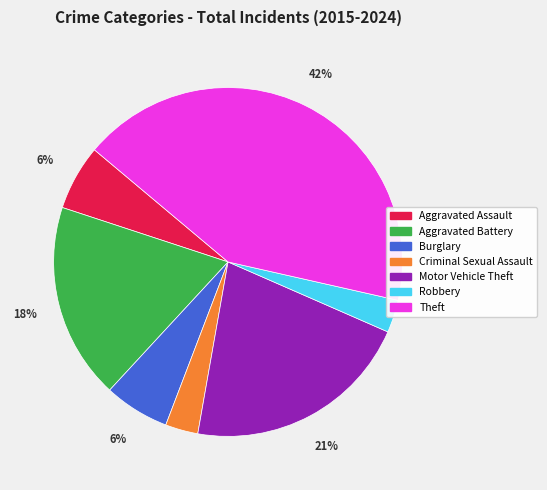

Which category has the biggest portion of the pie?

Theft